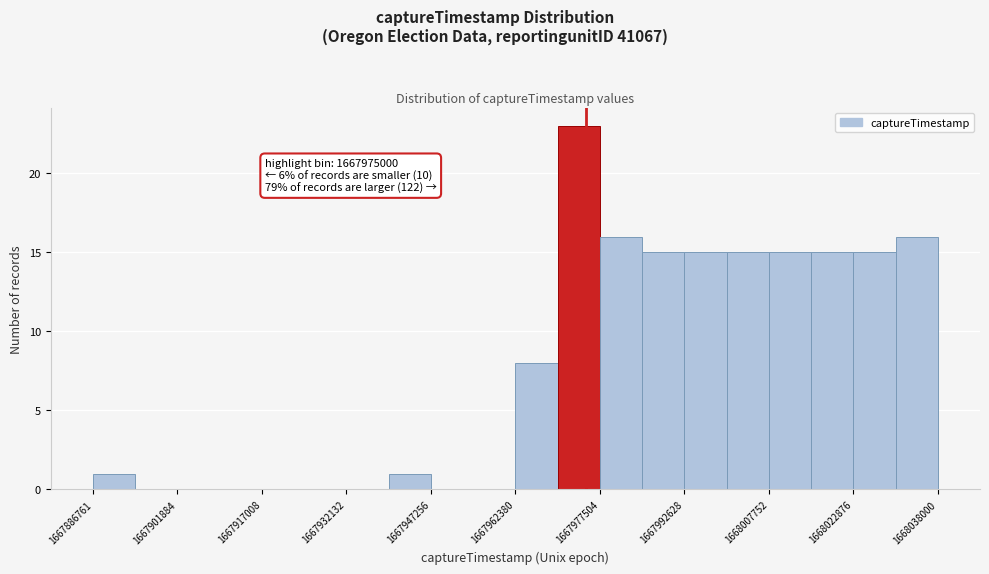

Read against the x-axis, roughly where is the centre of the tallest bar?

1667974000